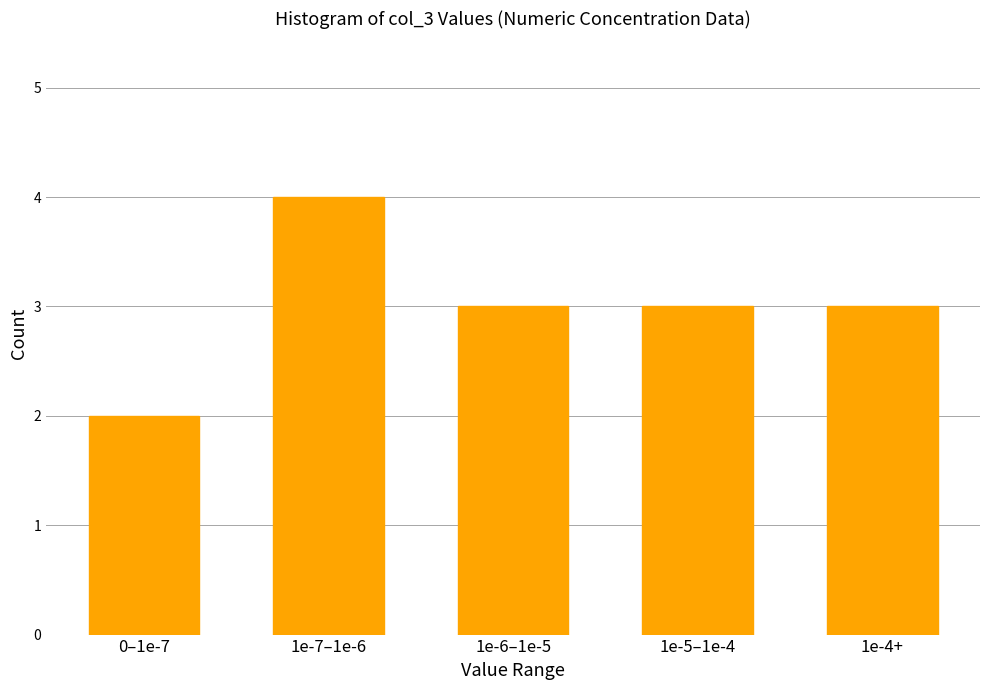

Reading left to right, what are all the values shown in this chart?

0–1e-7=2	1e-7–1e-6=4	1e-6–1e-5=3	1e-5–1e-4=3	1e-4+=3